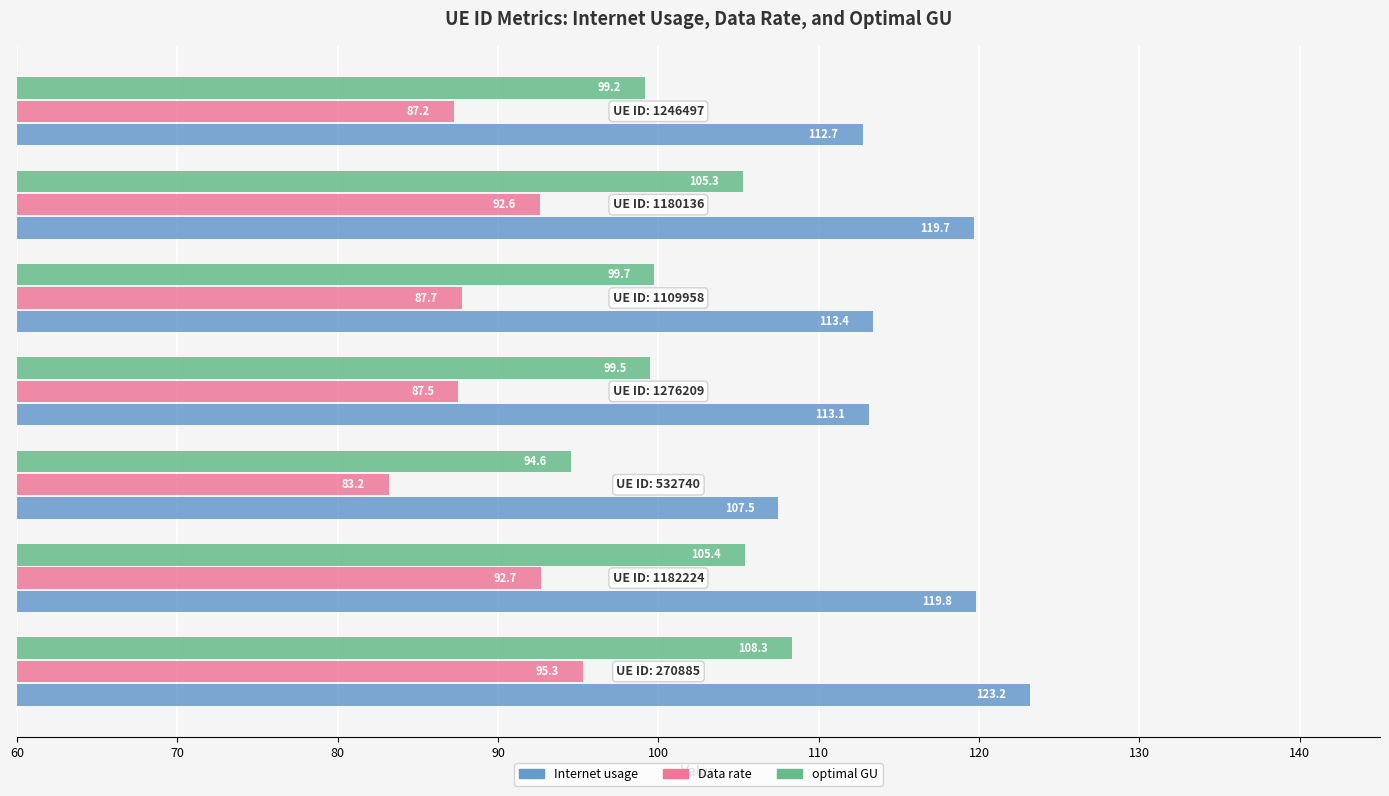

Rank the series by their average value, from lowest to highest.

Data rate, optimal GU, Internet usage